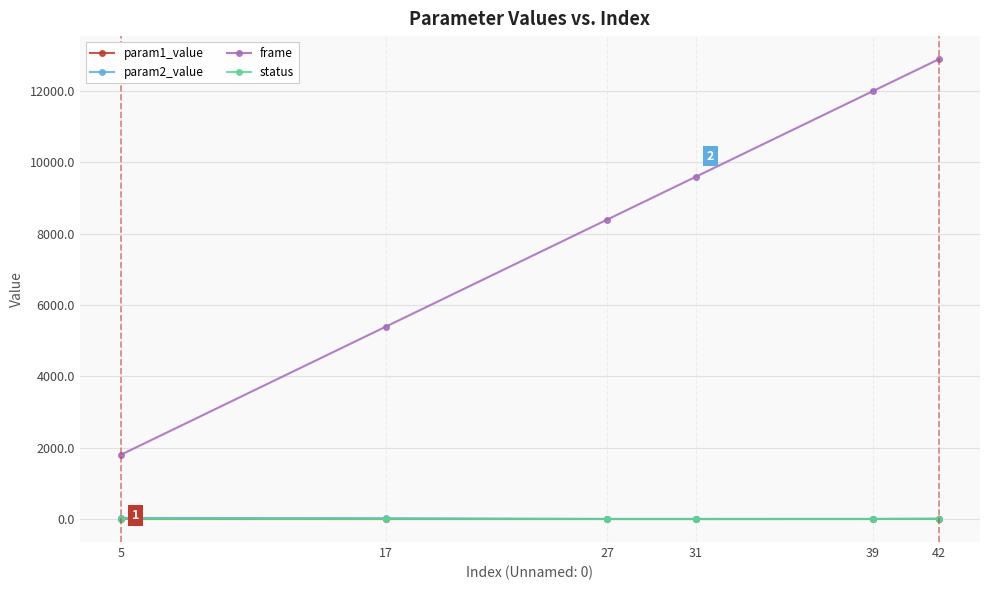

What is the difference between the param2_value values at 5 and 31?

29.4